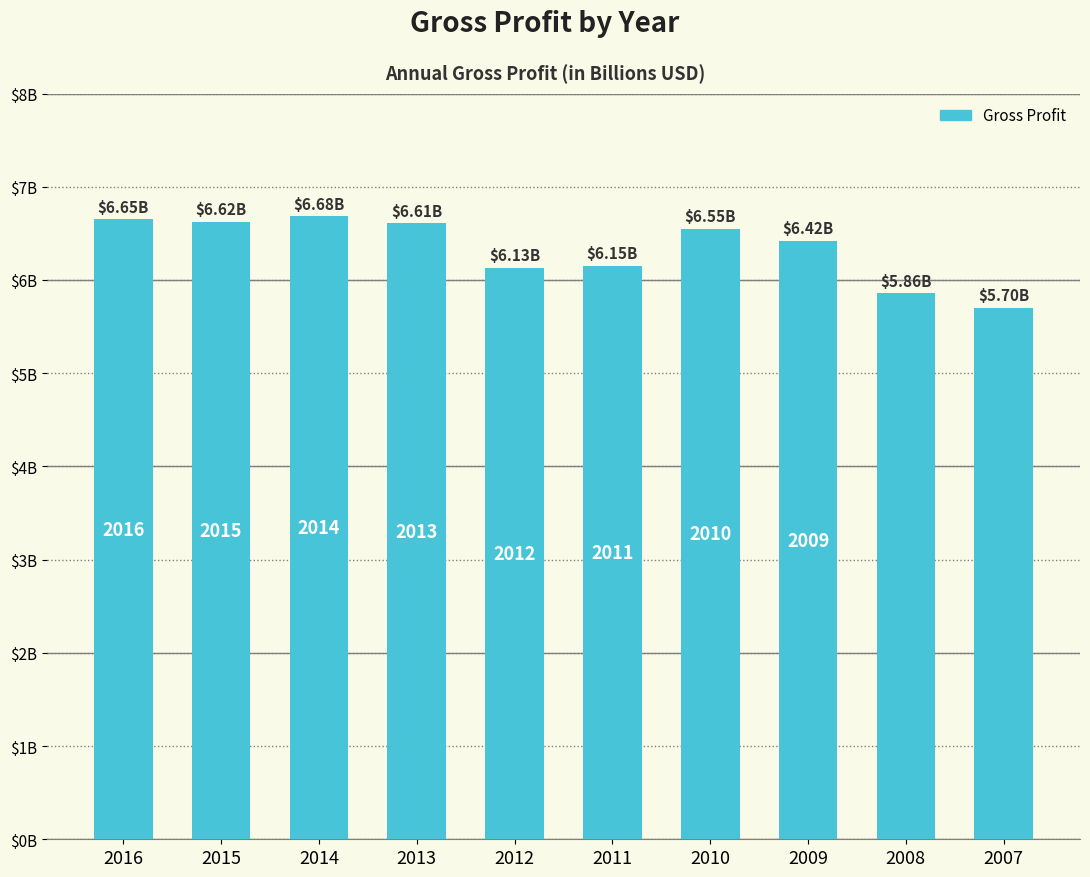

Are the bars horizontal?

No